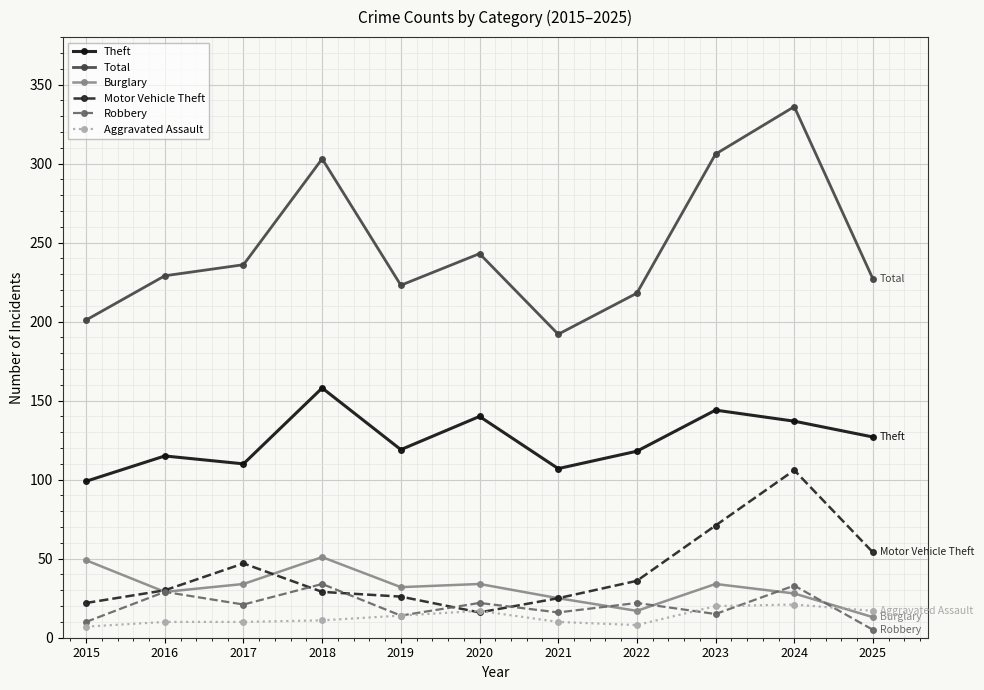

In Total, how many points are lower than both neighbors (excluding endpoints)?

2